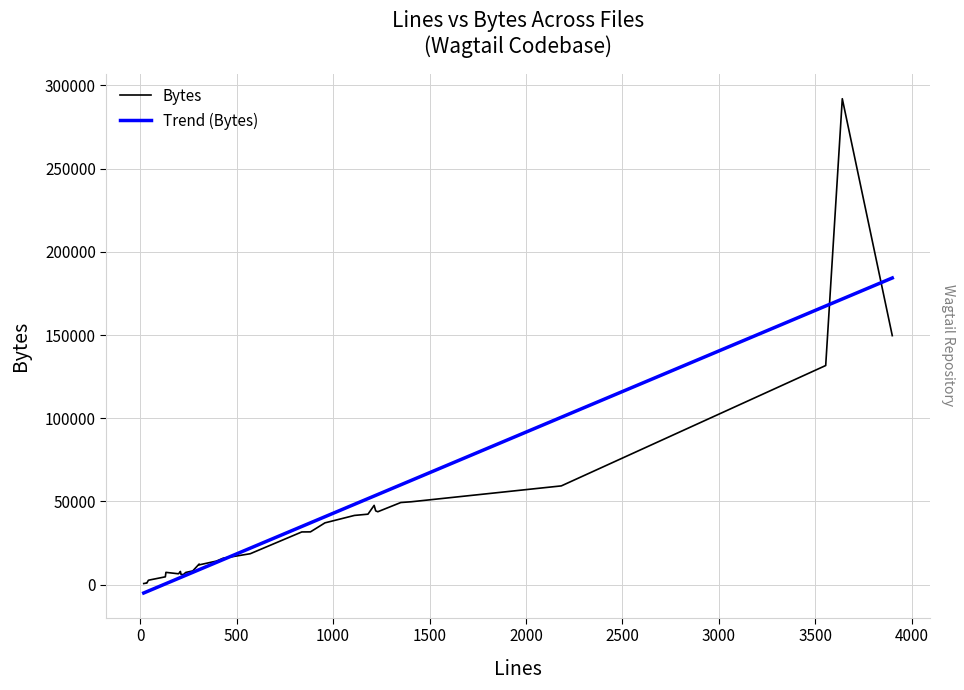

Reading left to right, list all the values displayed in this chart.

Bytes: 688.0	882.0	992.0	945.0	2618.0	2790.0	4717.0	7394.0	6543.0	7545.0	7583.0	7942.0	6210.0	6043.0	7346.0	8263.0	12377.0	11894.0	14150.0	15915.0	18595.0	31683.0	31728.0	37139.0	41613.0	42364.0	47658.0	44351.0	43824.0	49363.0	49828.0	59359.0	131698.0	292033.0	149651.0
Trend (Bytes): -4996.1	-4508.0	-4459.2	-4215.2	-3824.8	-3580.8	469.9	616.3	3788.5	4178.9	4178.9	4276.5	4422.9	5008.5	5643.0	7399.9	9010.4	9010.4	13353.9	15110.8	21943.2	34973.6	37169.7	40829.9	48296.8	51713.0	53274.7	53665.1	54201.9	60009.5	62693.7	100613.6	167473.6	171670.7	184310.6